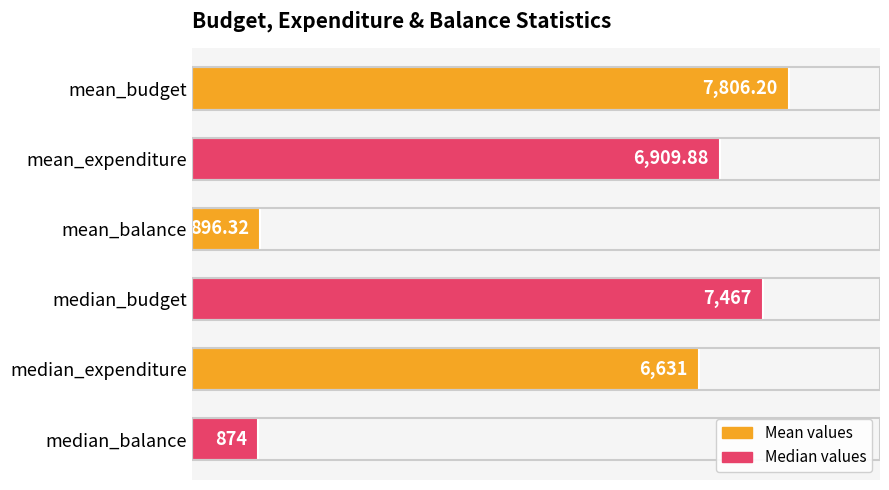

Between mean_balance and mean_expenditure, which is larger?

mean_expenditure